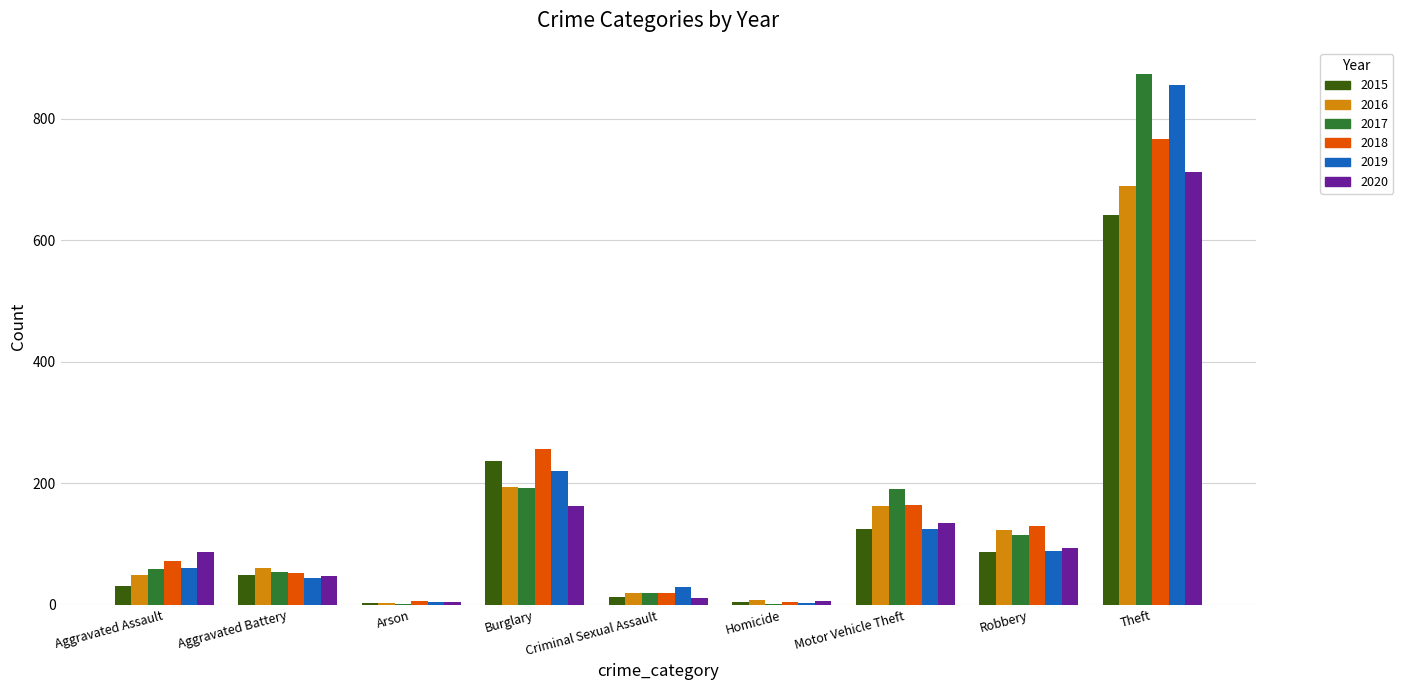

What is the spread (max minus min) of values at Aggravated Battery?

15